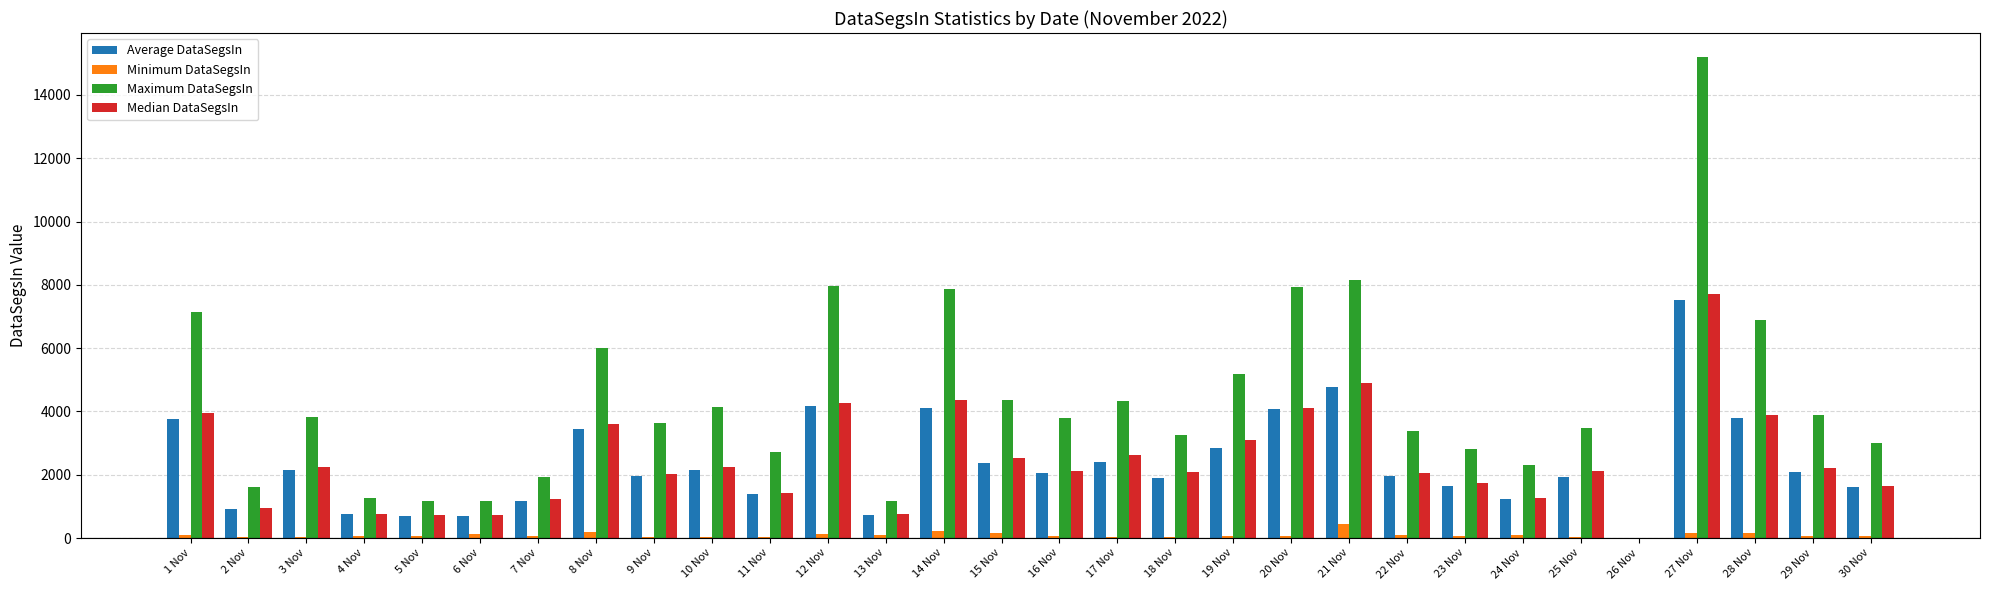

The Average DataSegsIn series shows 3273.9 at 15 Nov. True or false?

False